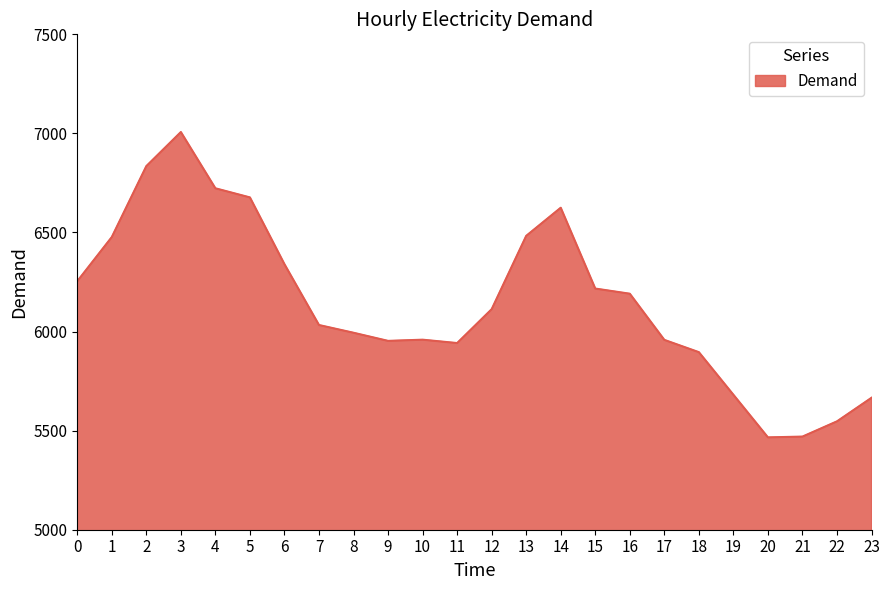

Is it true that the value at 11 is 8086?

False